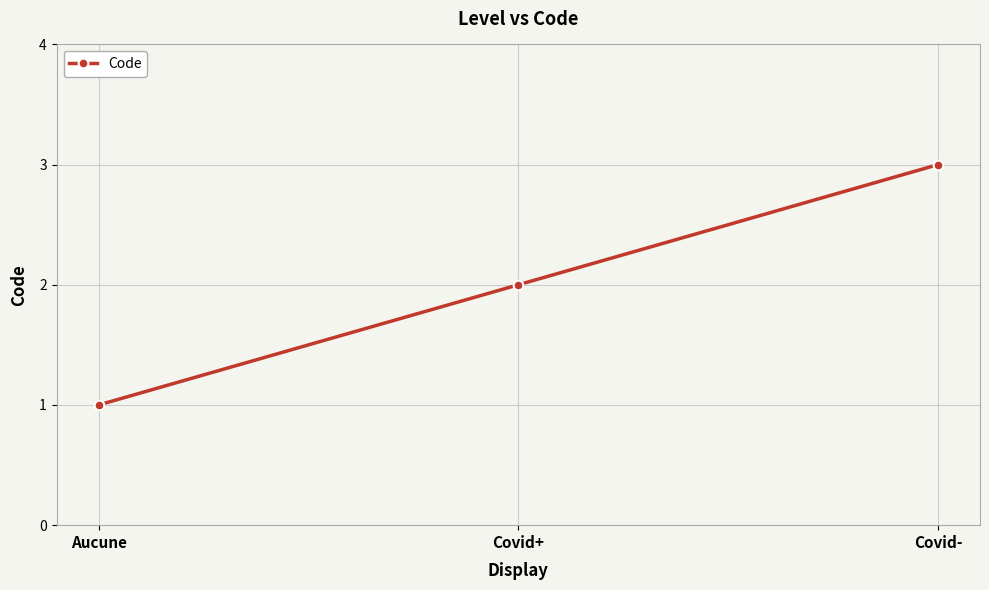

How many values are below 2?

1